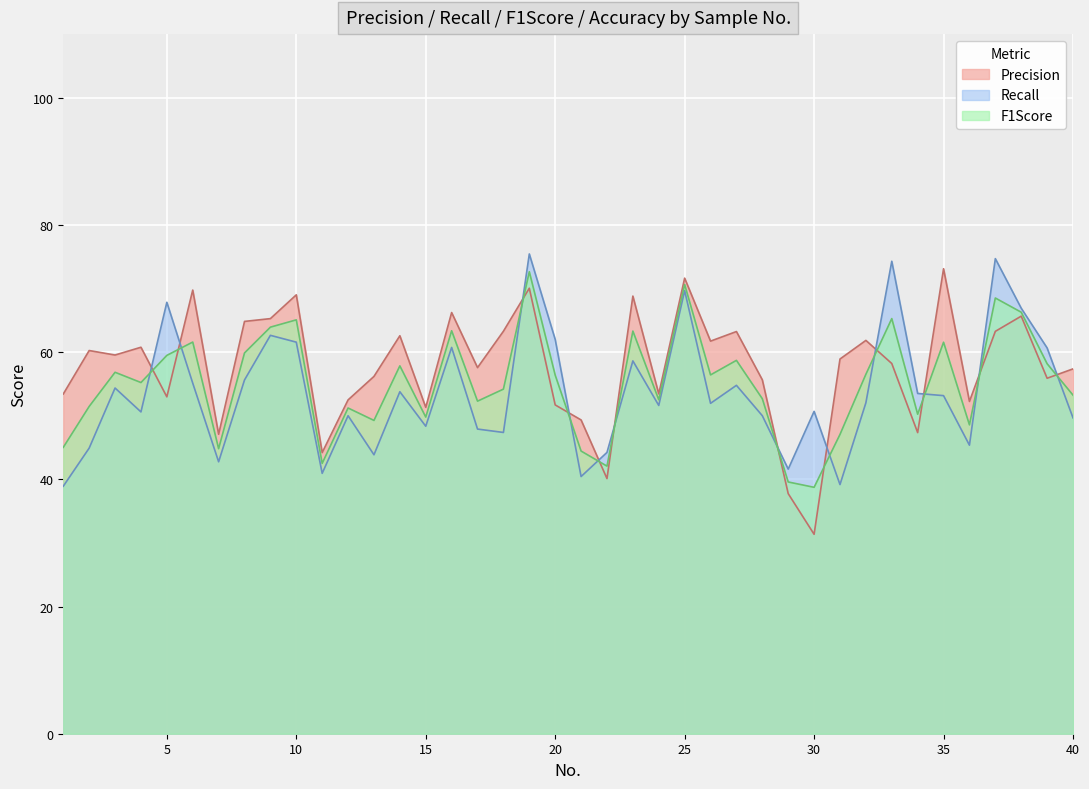

What is the highest value of the Precision series?

73.1